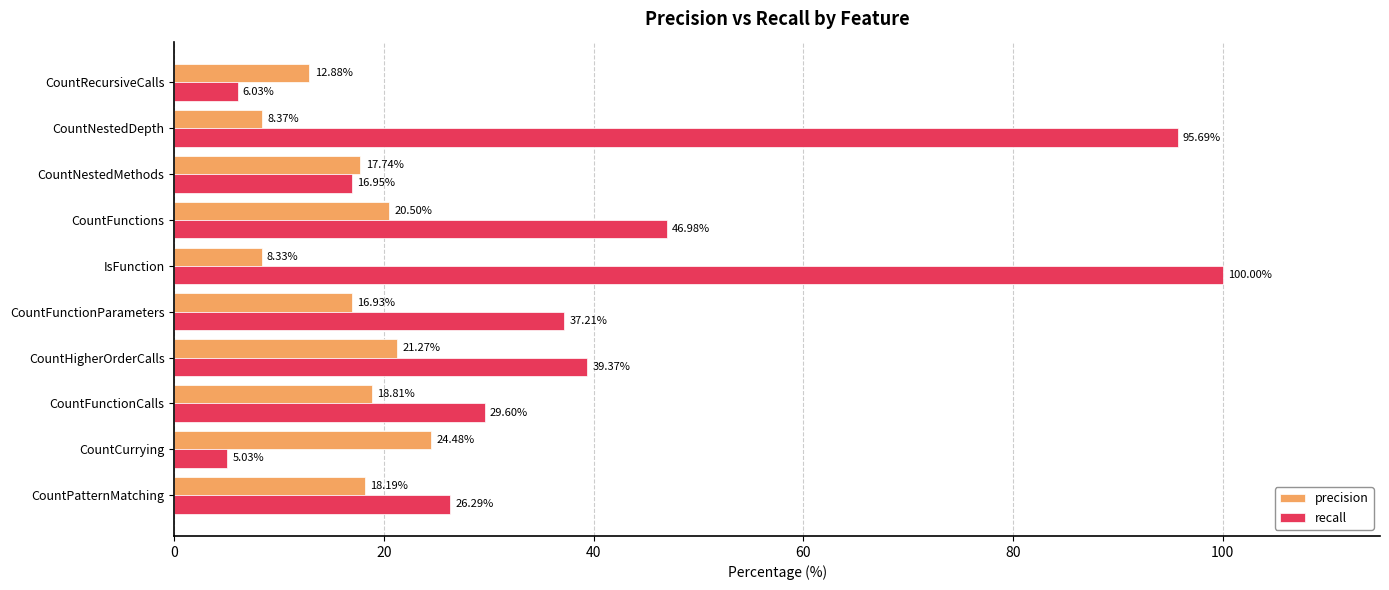

Which category has the lowest value in the precision series?

IsFunction